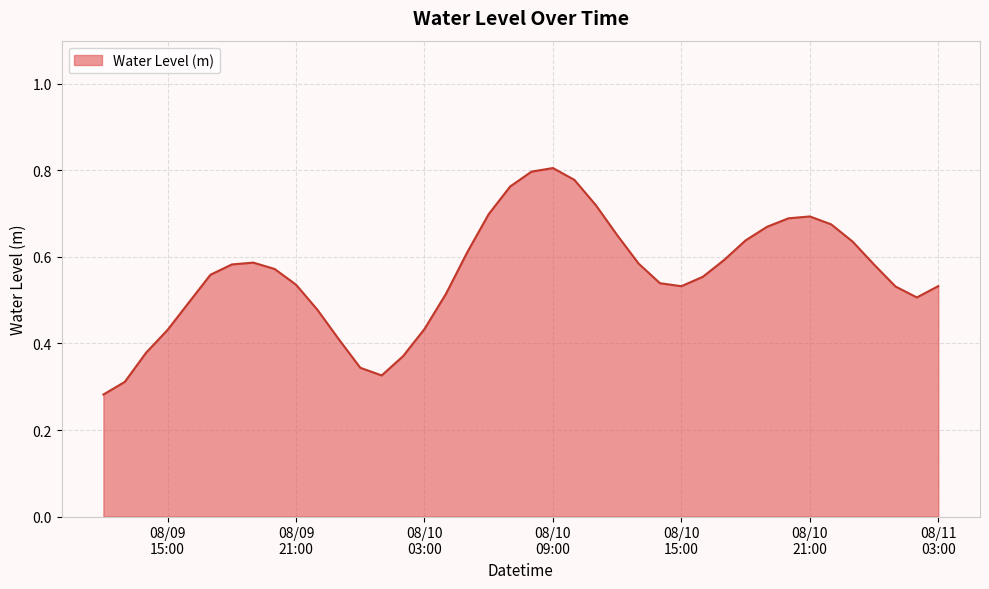

How many lines are shown in the chart?

1